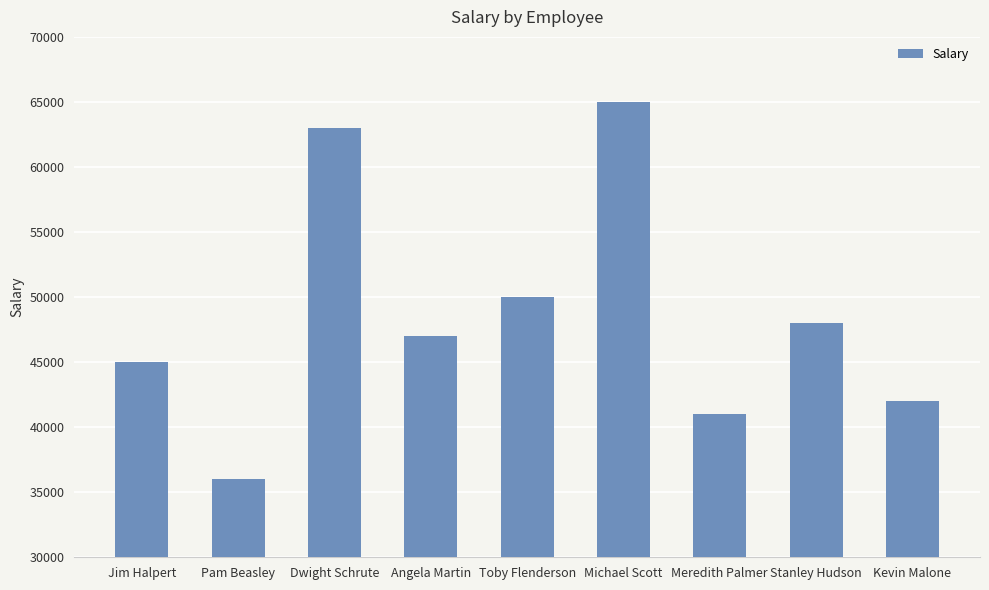

At which label is the value closest to 50500?

Toby Flenderson